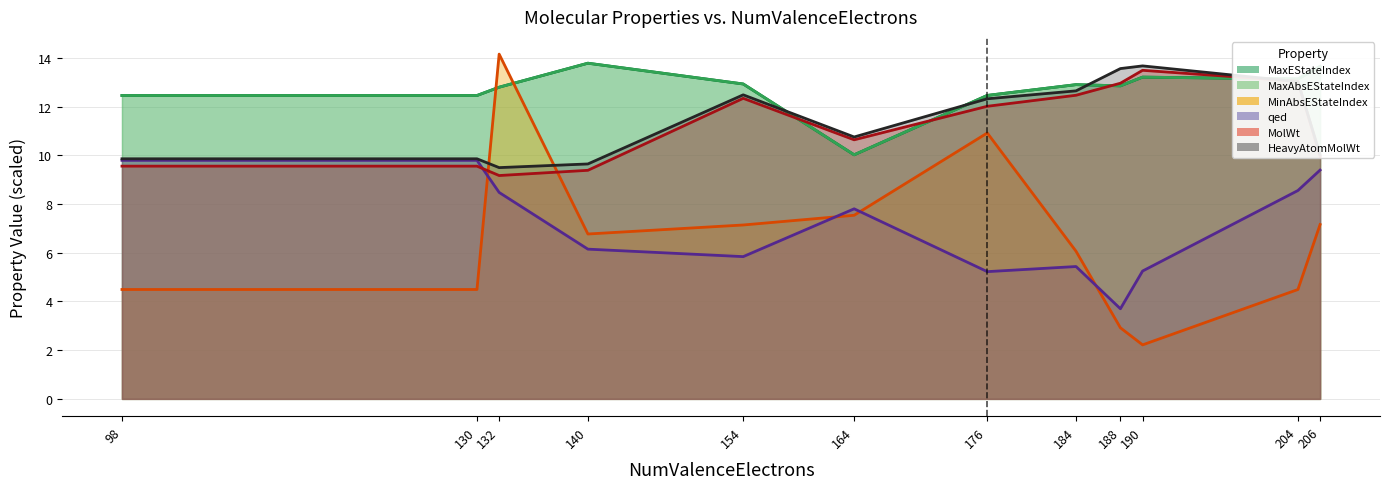

How many lines are shown in the chart?

6